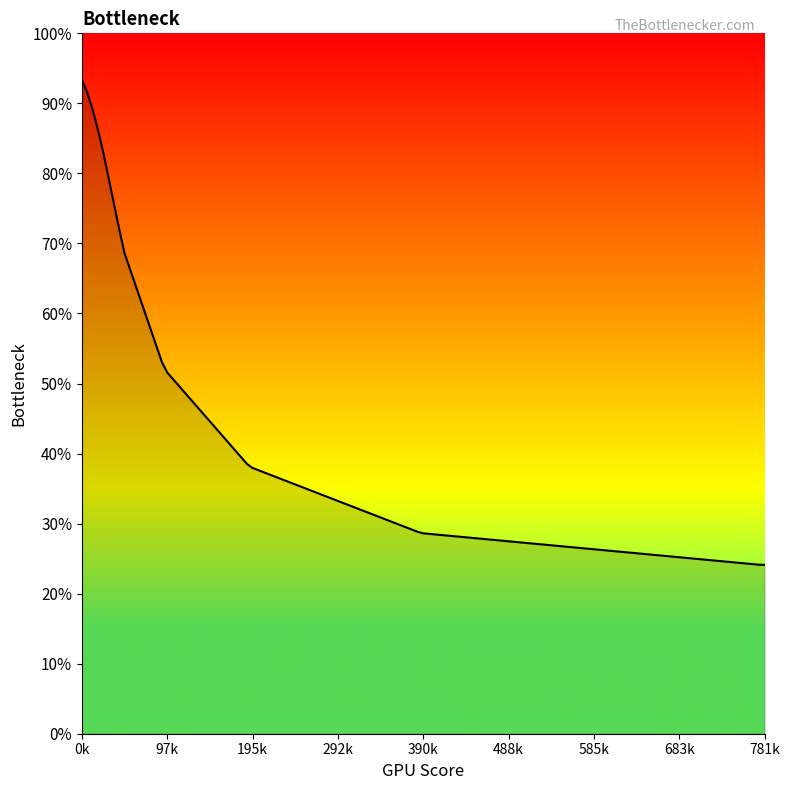

What is the label of the 11th point from the left?

10